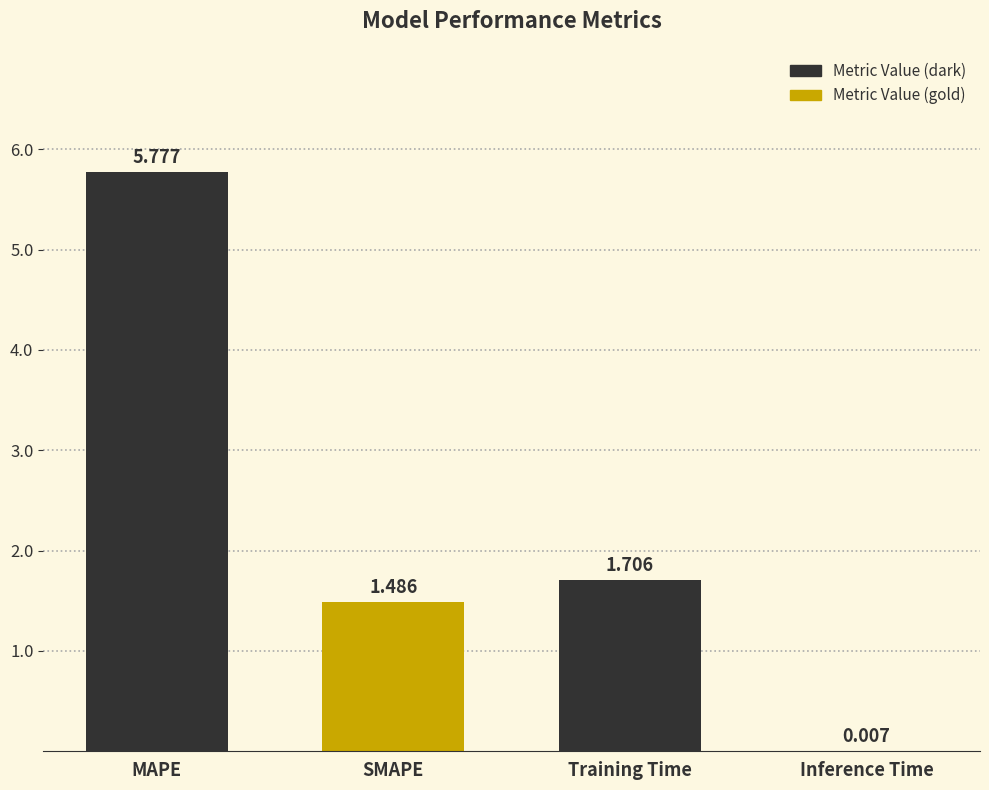

Which label corresponds to the largest value in the chart?

MAPE